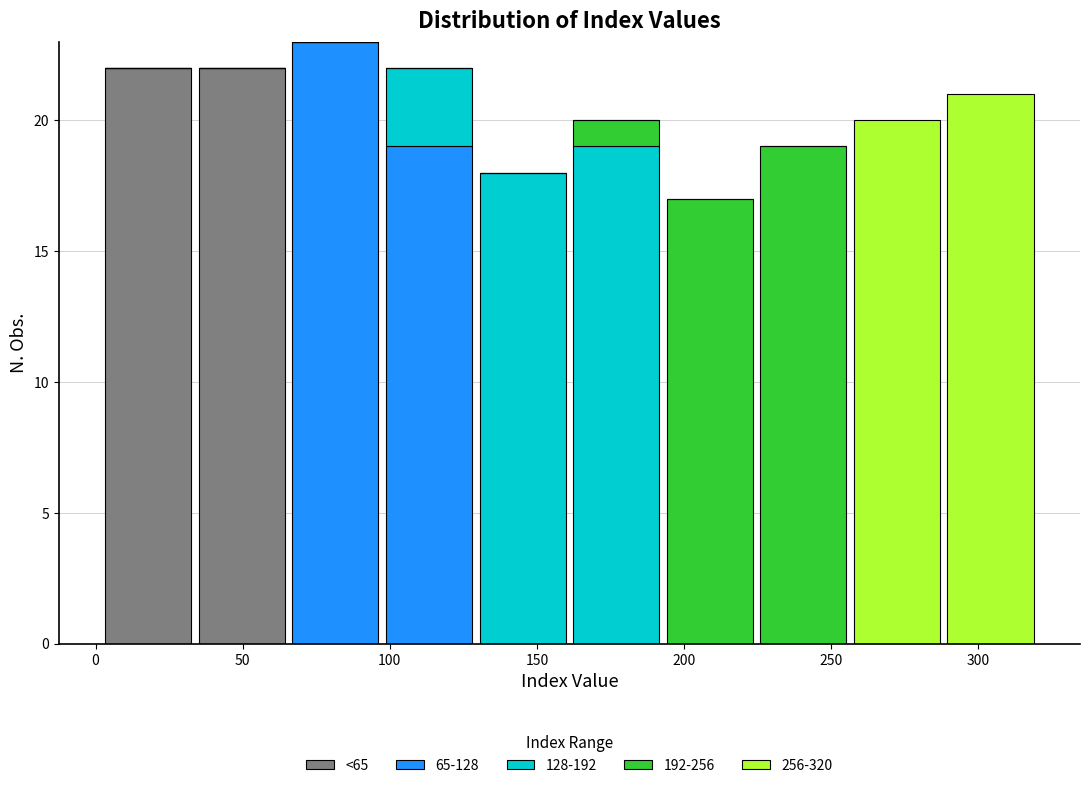

What is the total height of the stacked bar covering 290 to 320 on the x-axis? Neither the bar edges nor the heights are printed on the chart, so give them approximately, as read against the axes.

21